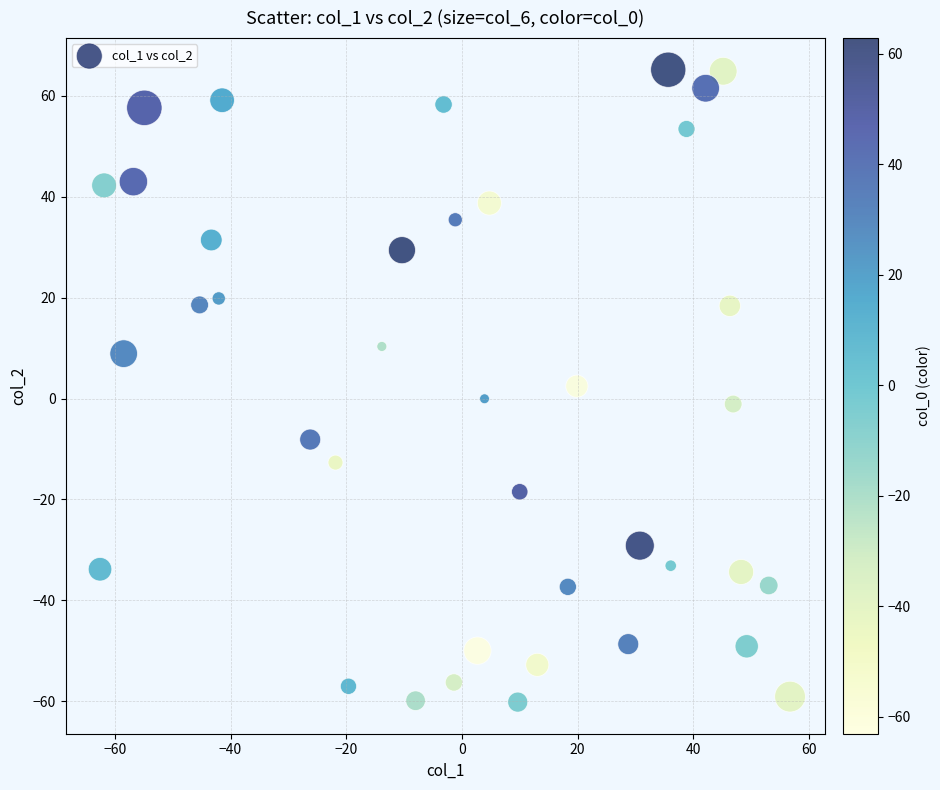

What is the range of Y values (max minus min)?

125.4